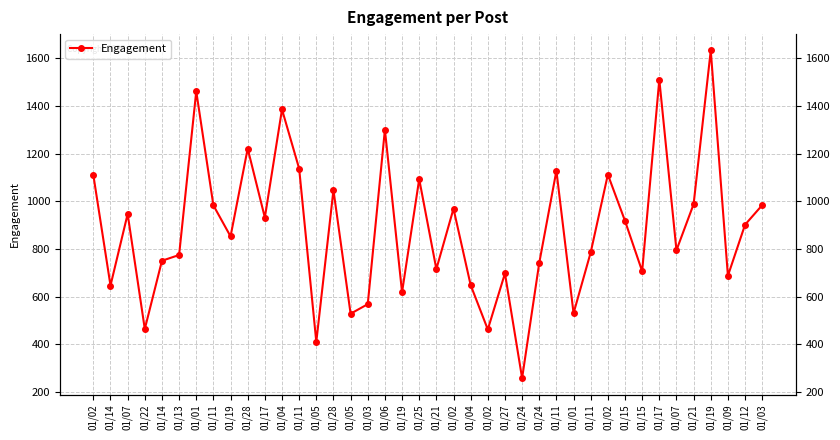

Reading left to right, list all the values displayed in this chart.

1110	647	947	465	751	775	1461	983	853	1221	932	1385	1137	411	1047	529	569	1300	619	1093	716	969	649	463	698	259	742	1128	531	786	1112	918	707	1510	795	988	1632	688	902	984